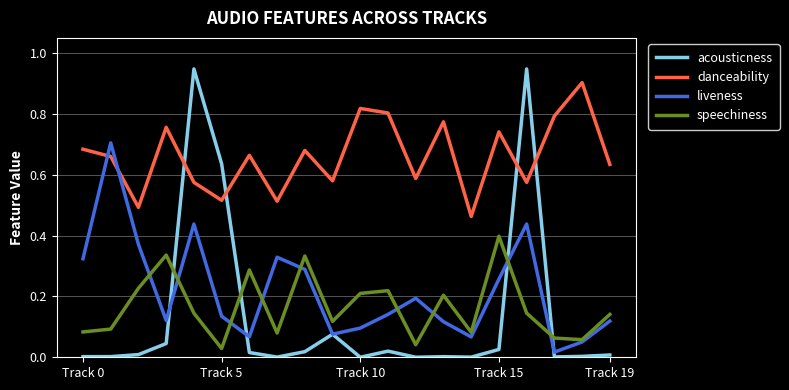

How many intersections are there between speechiness and acousticness?

4